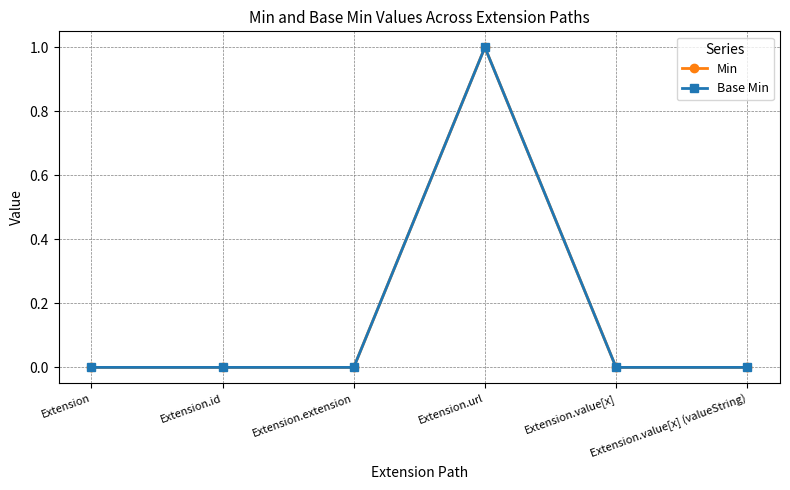

Reading left to right, list all the values displayed in this chart.

Min: 0	0	0	1	0	0
Base Min: 0	0	0	1	0	0